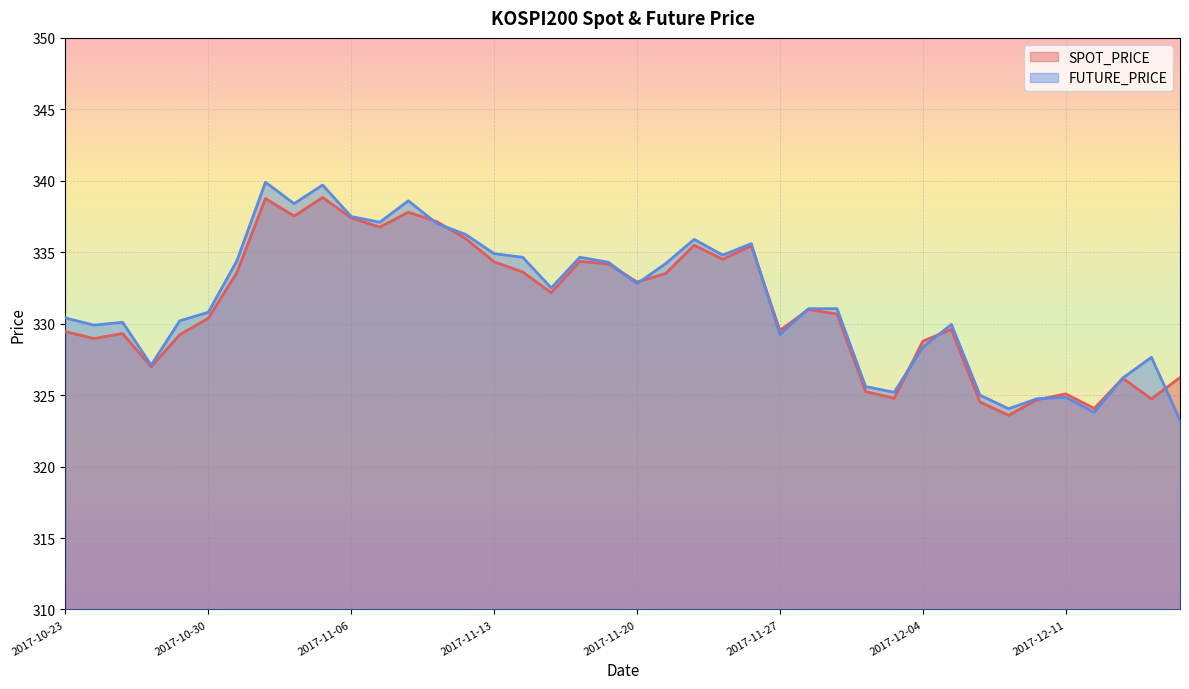

Rank the categories by FUTURE_PRICE value from lowest to highest.

2017-12-15, 2017-12-12, 2017-12-07, 2017-12-08, 2017-12-11, 2017-12-06, 2017-12-01, 2017-11-30, 2017-12-13, 2017-10-26, 2017-12-14, 2017-12-04, 2017-11-27, 2017-10-24, 2017-12-05, 2017-10-25, 2017-10-27, 2017-10-23, 2017-10-30, 2017-11-28, 2017-11-29, 2017-11-15, 2017-11-20, 2017-11-21, 2017-11-17, 2017-10-31, 2017-11-14, 2017-11-16, 2017-11-23, 2017-11-13, 2017-11-24, 2017-11-22, 2017-11-10, 2017-11-09, 2017-11-07, 2017-11-06, 2017-11-02, 2017-11-08, 2017-11-03, 2017-11-01